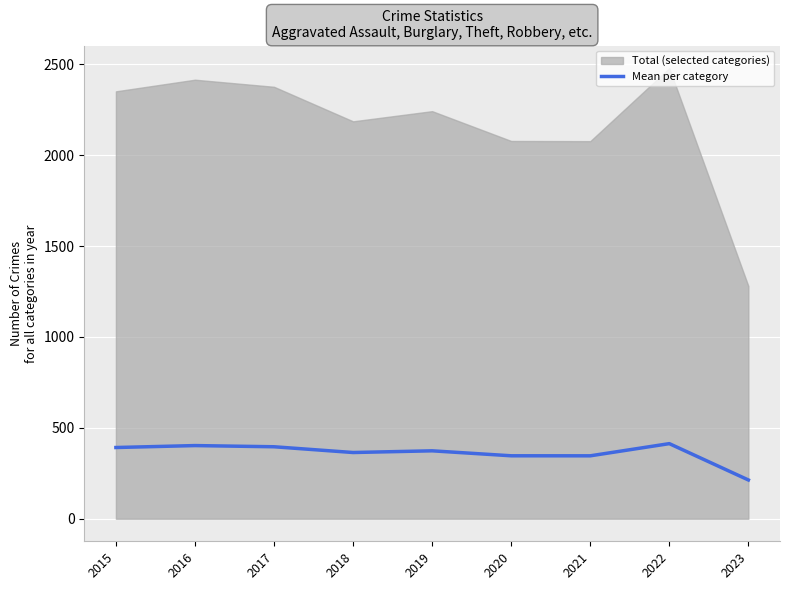

Rank the categories by value from highest to lowest.

2022, 2016, 2017, 2015, 2019, 2018, 2020, 2021, 2023